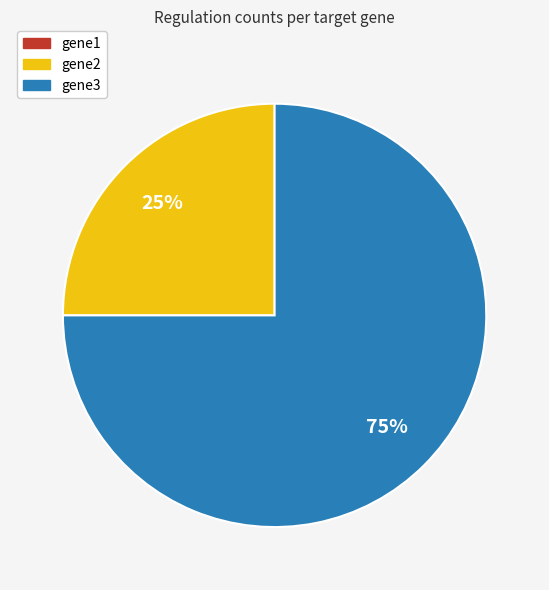

Is there any slice that represents more than half of the pie?

Yes